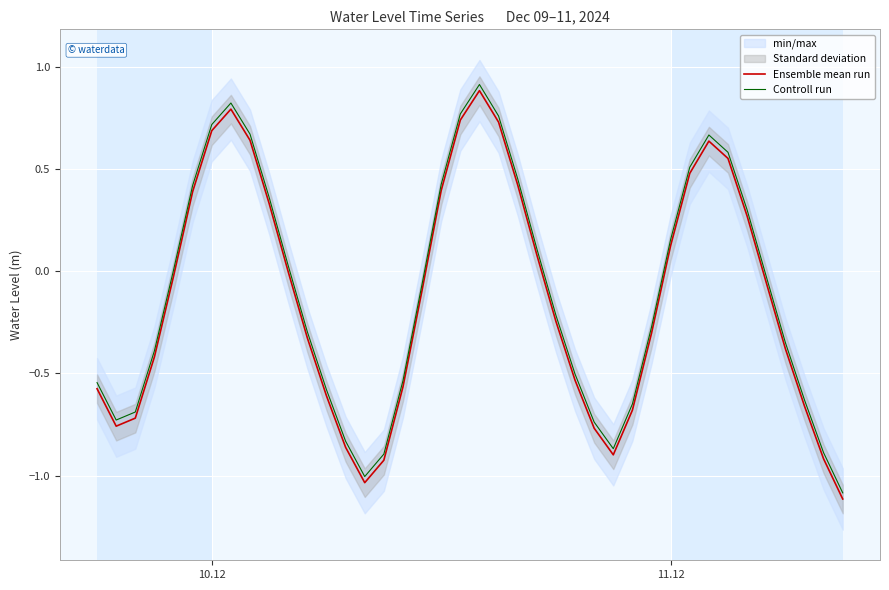

How many lines are shown in the chart?

2